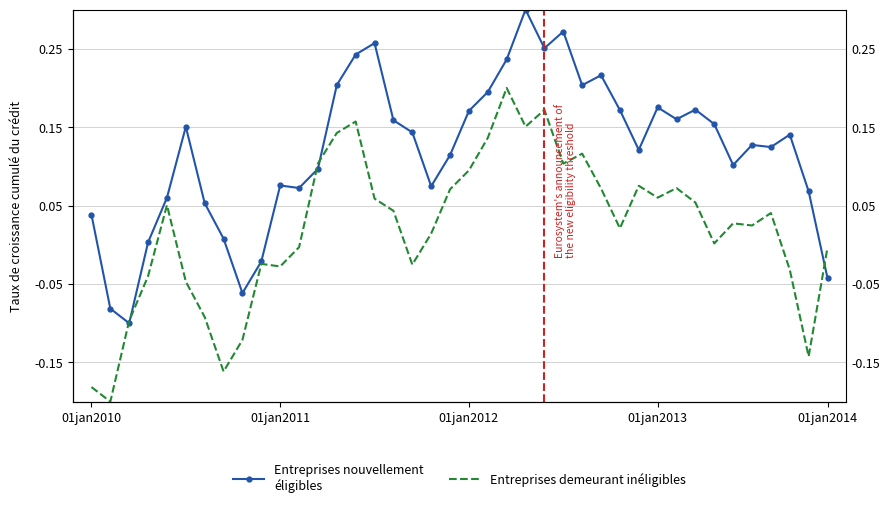

Rank the categories by Entreprises nouvellement
éligibles value from highest to lowest.

23, 25, 15, 24, 14, 22, 27, 13, 26, 21, 30, 32, 28, 20, 31, 16, 33, 5, 17, 37, 35, 36, 29, 19, 34, 12, 10, 18, 11, 38, 01jan2014, 6, 01jan2010, 7, 01jan2013, 9, 39, 8, 01jan2011, 01jan2012